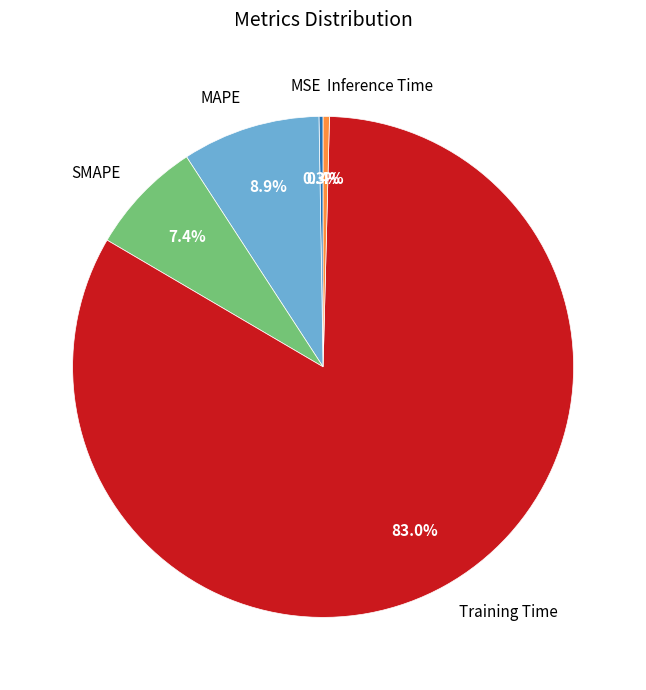

Which slice represents more than half of the pie?

Training Time